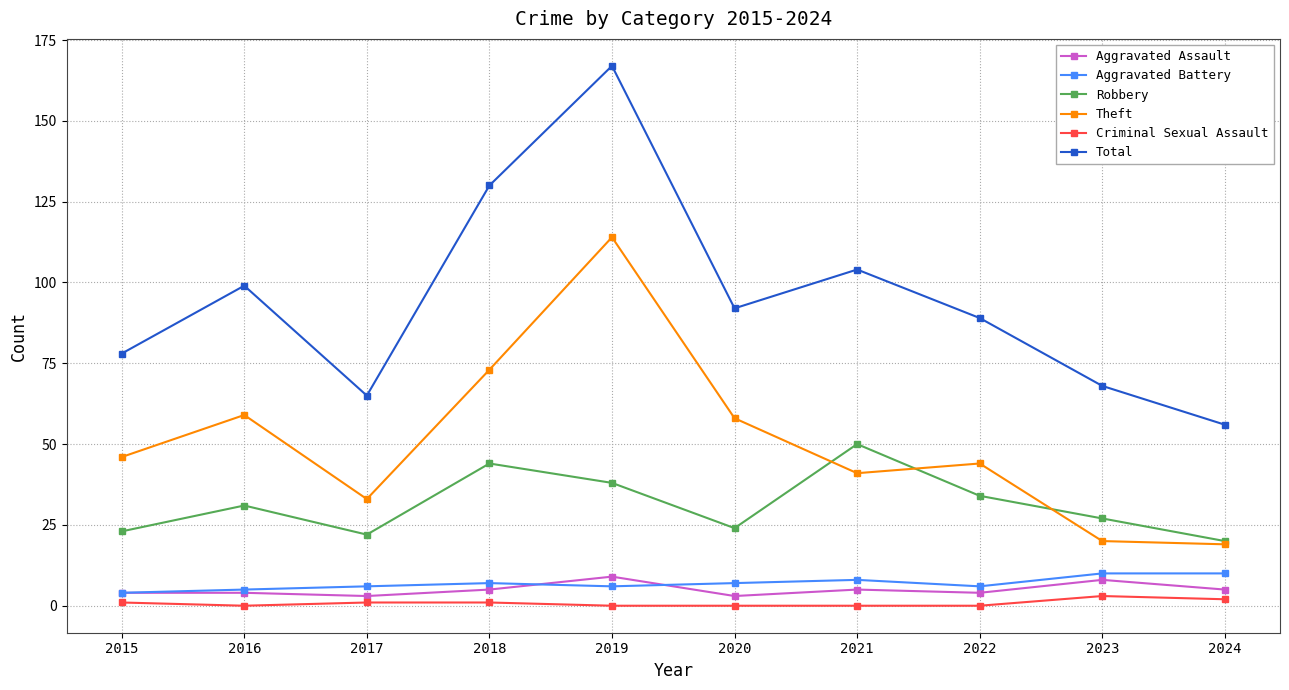

True or false: Criminal Sexual Assault and Aggravated Battery intersect in this chart.

False